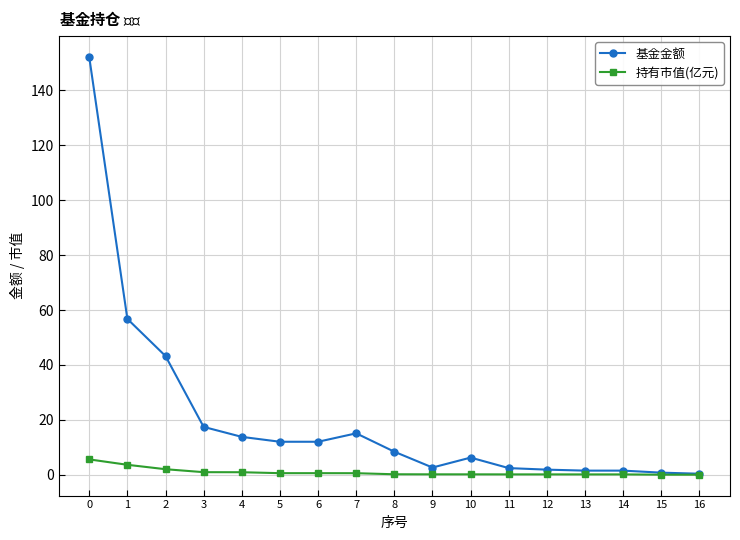

What is the difference between the second highest and second lowest values in the 持有市值(亿元) series?

3.6